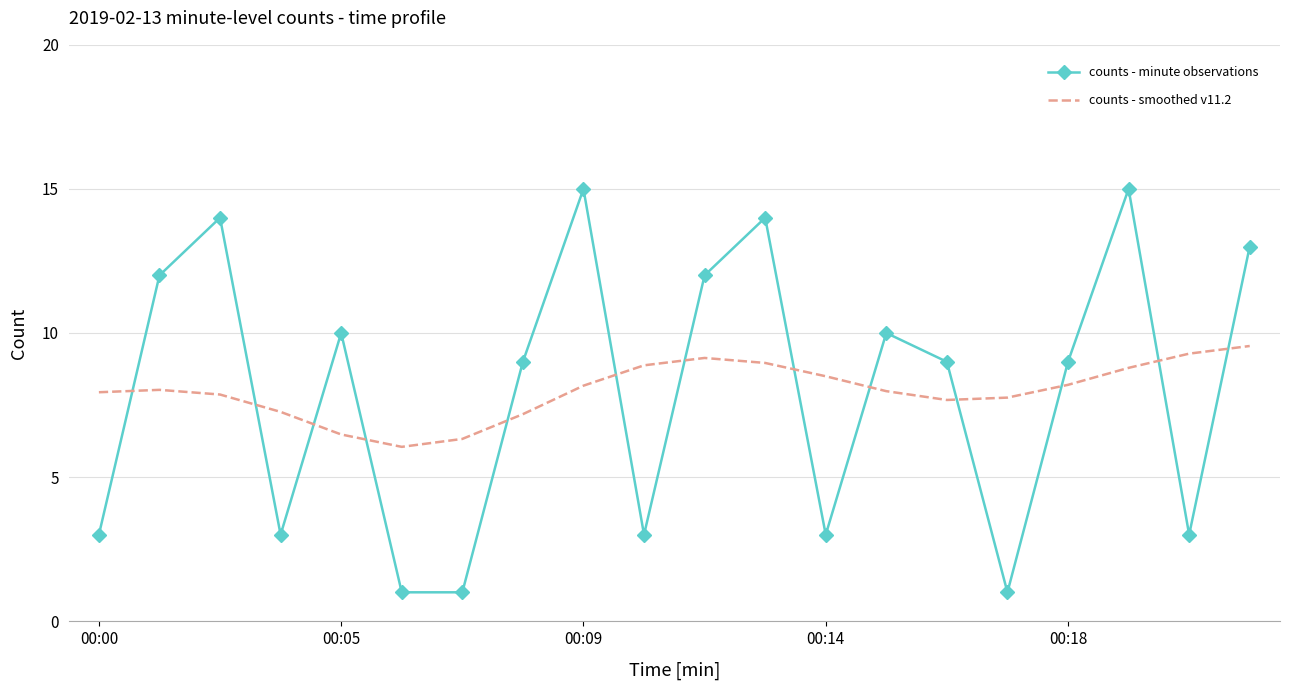

Rank the series by their maximum value, from lowest to highest.

counts - smoothed v11.2, counts - minute observations